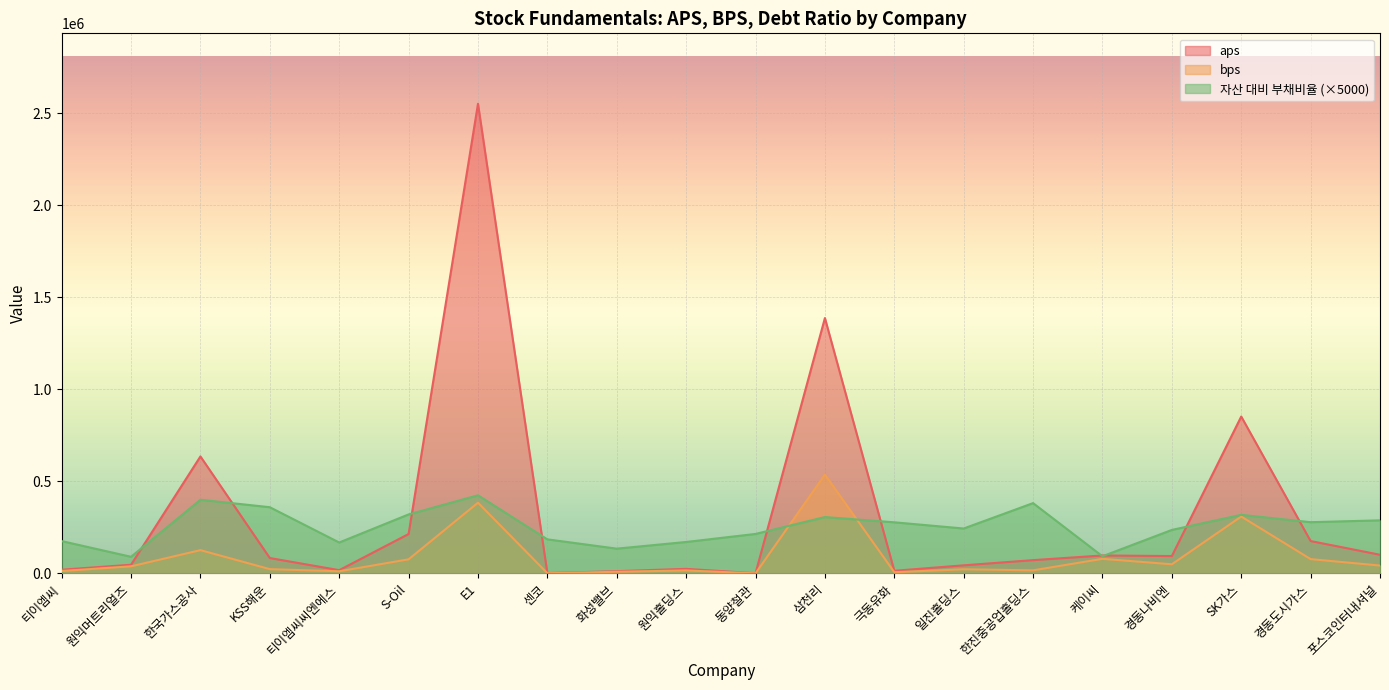

Rank the series by their maximum value, from highest to lowest.

aps, bps, 자산 대비 부채비율 (×5000)